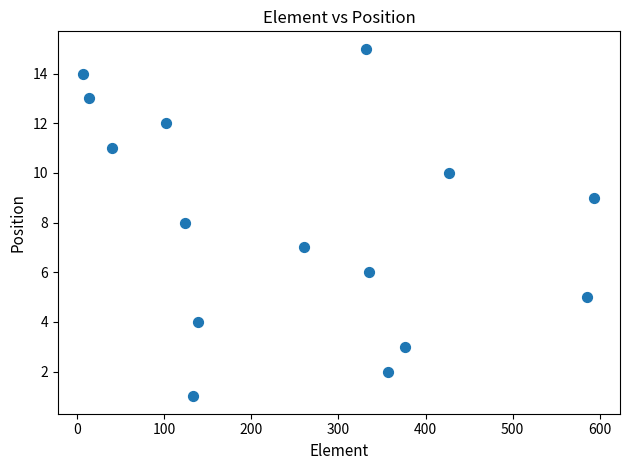

What is the range of X values (max minus min)?

587